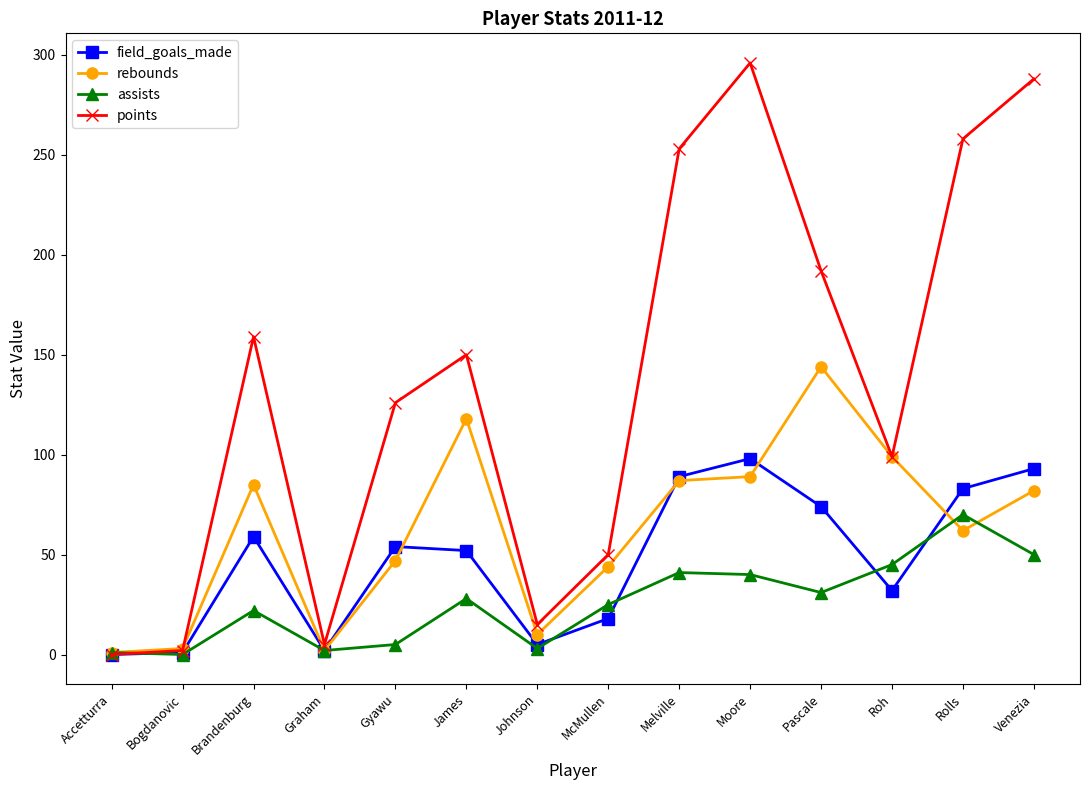

At James, list the series in order from largest to smallest.

points, rebounds, field_goals_made, assists